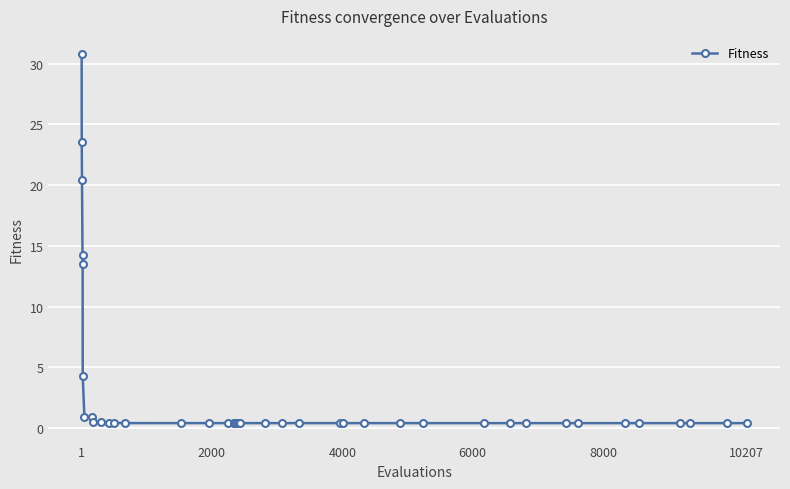

What is the maximum value shown in the chart?

30.8